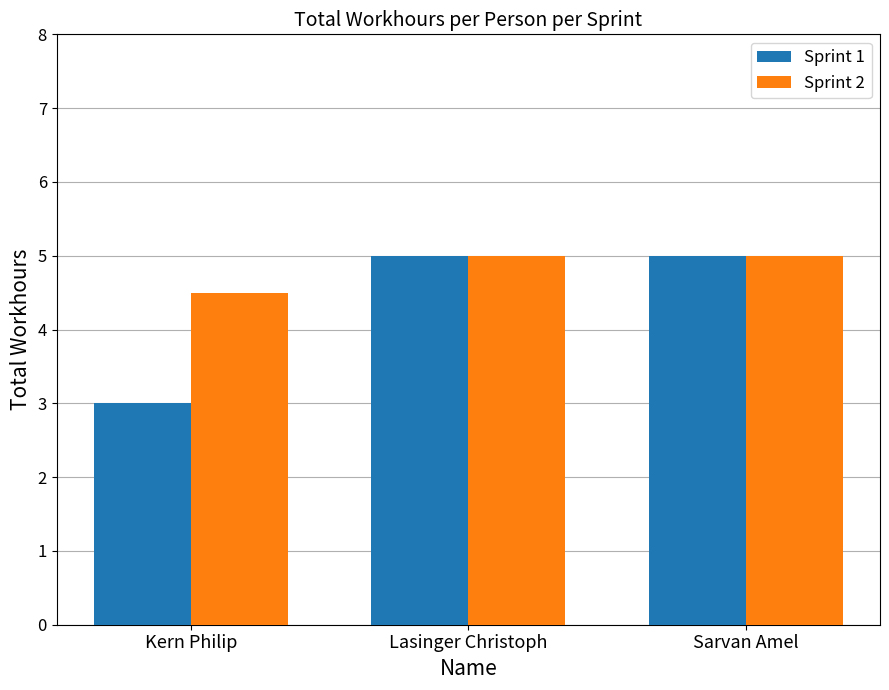

What are all the series names shown in the legend?

Sprint 1, Sprint 2